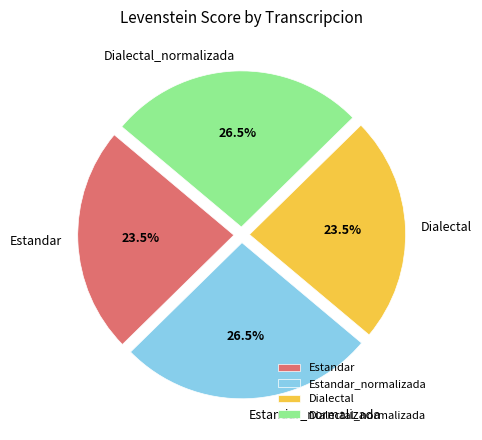

Combined, do Dialectal_normalizada and Estandar_normalizada account for over 50%?

Yes